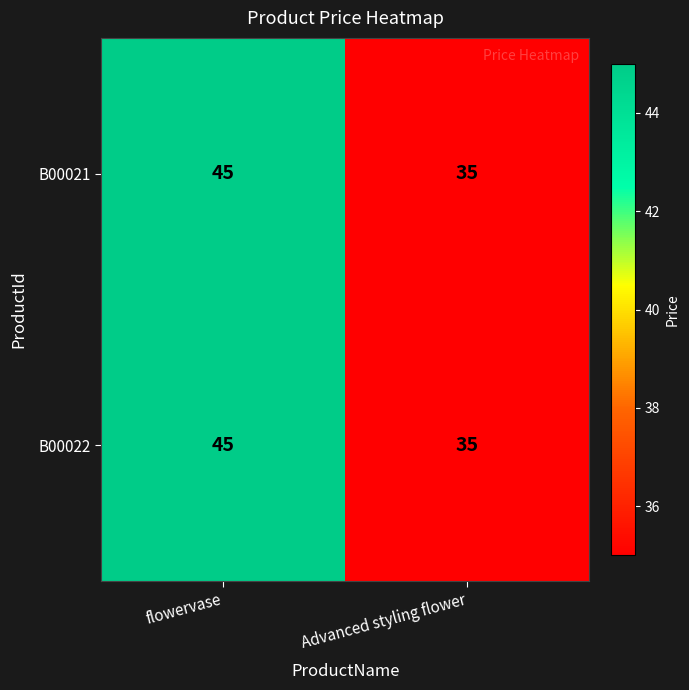

What is the maximum value shown in the chart?

45